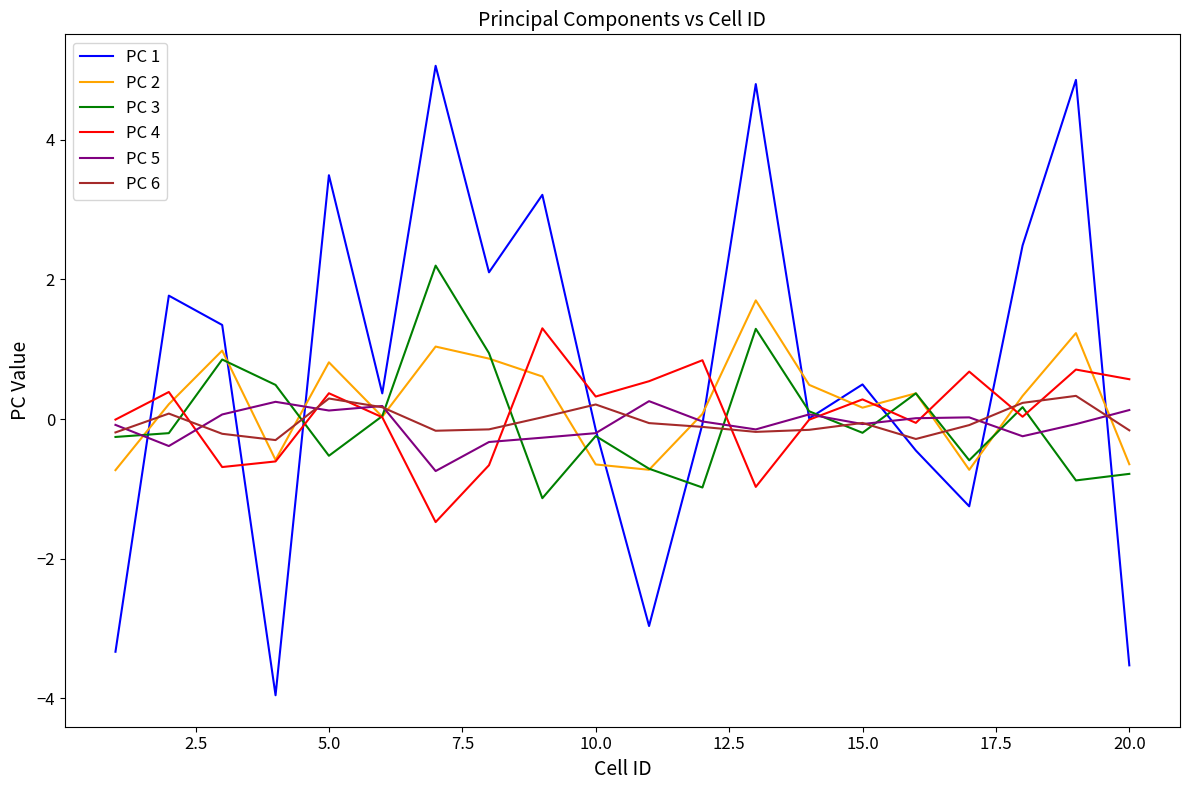

What is the smallest value displayed?

-4.0